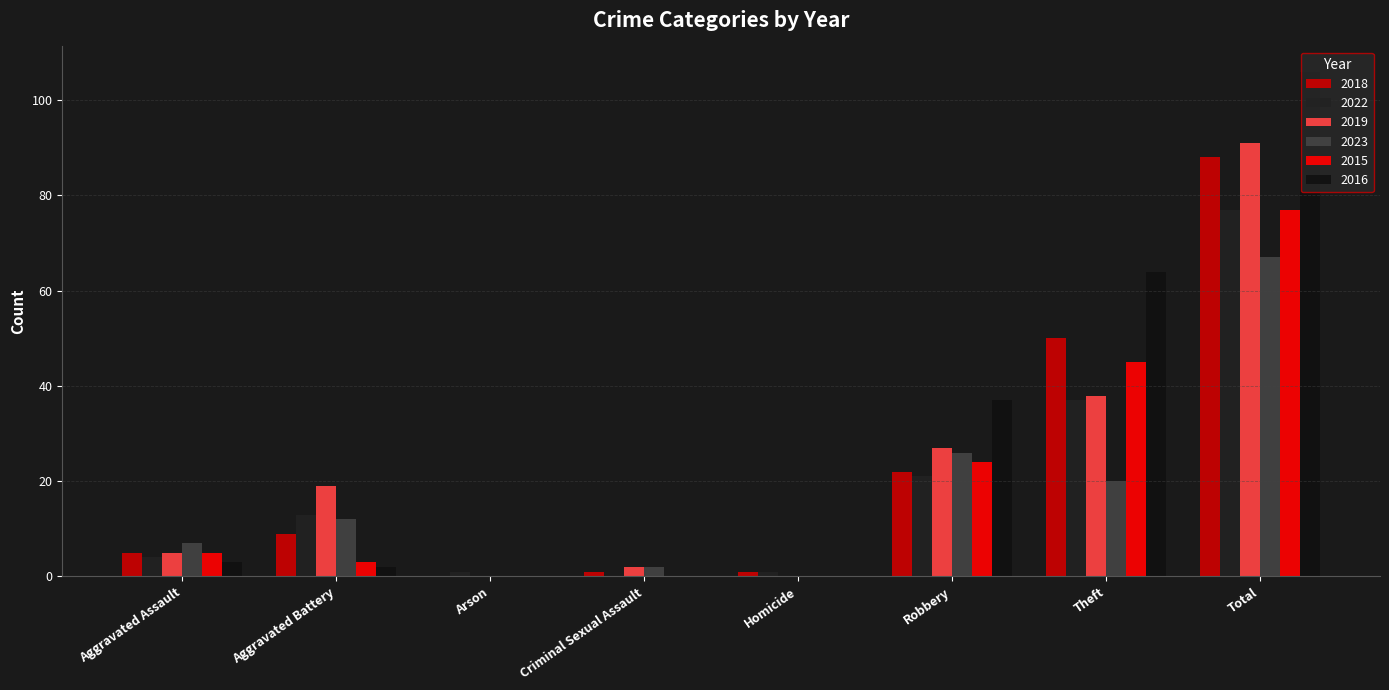

How many distinct data groups are displayed?

6